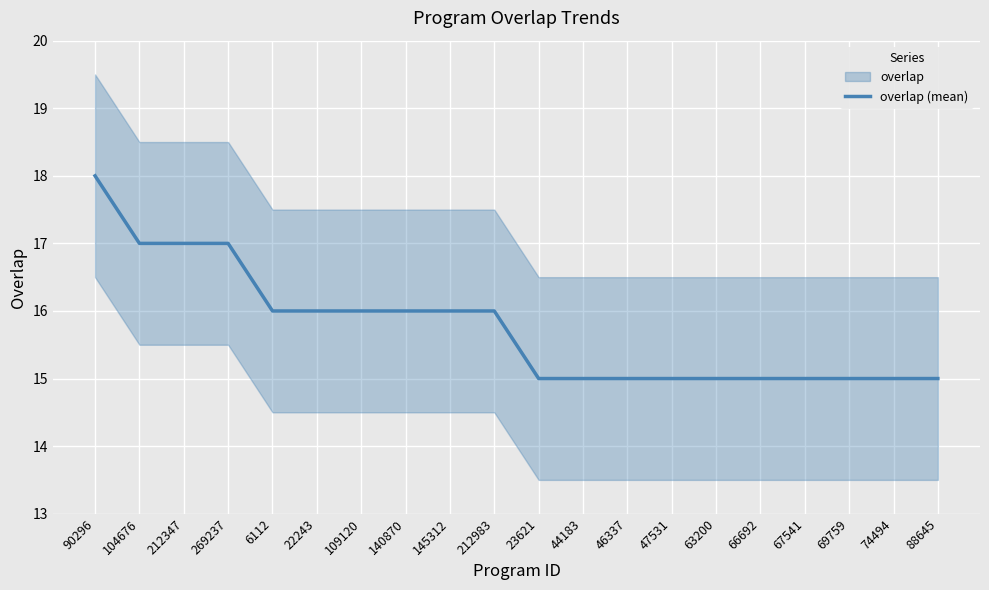

At which label does the data first exceed 16?

90296